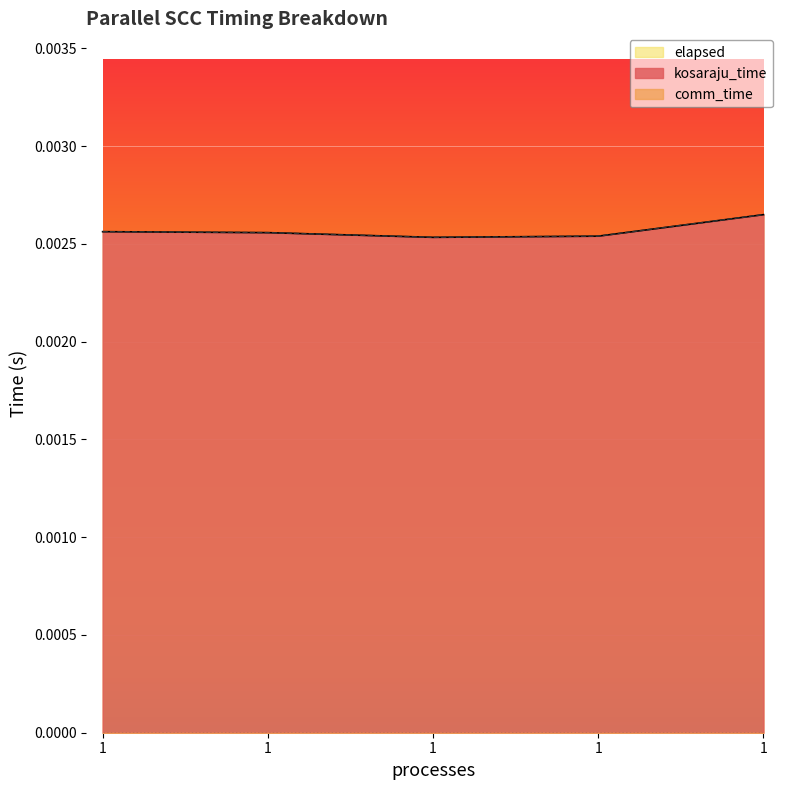

Between 1 and 1, which is larger?

1